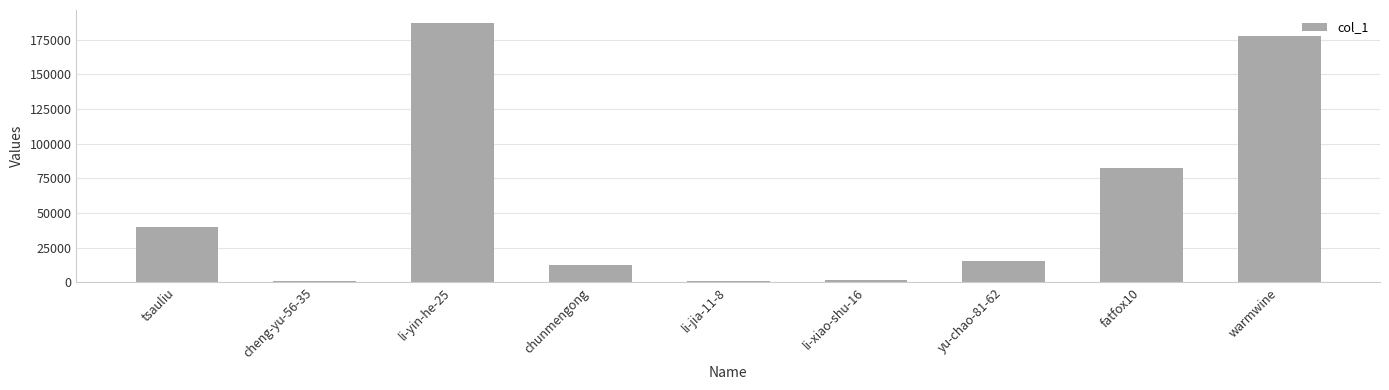

Which label corresponds to the largest value in the chart?

li-yin-he-25